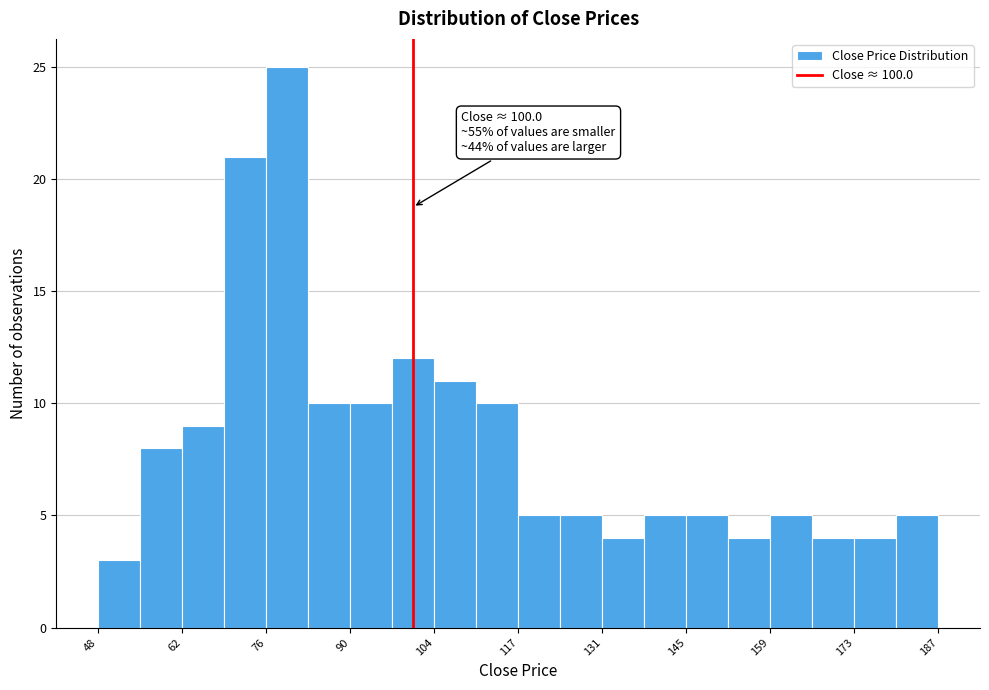

Read against the x-axis, roughly where is the centre of the tallest bar?

80